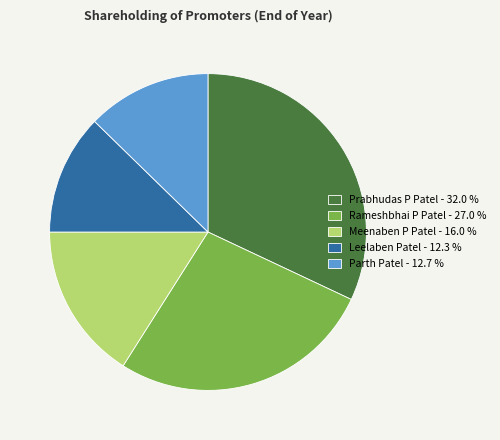

Which category has the biggest portion of the pie?

Prabhudas P Patel